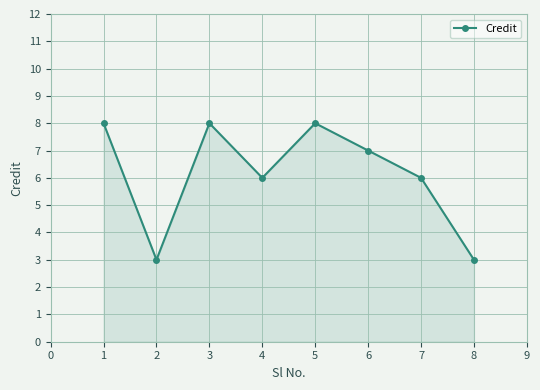

Reading left to right, list all the values displayed in this chart.

8	3	8	6	8	7	6	3